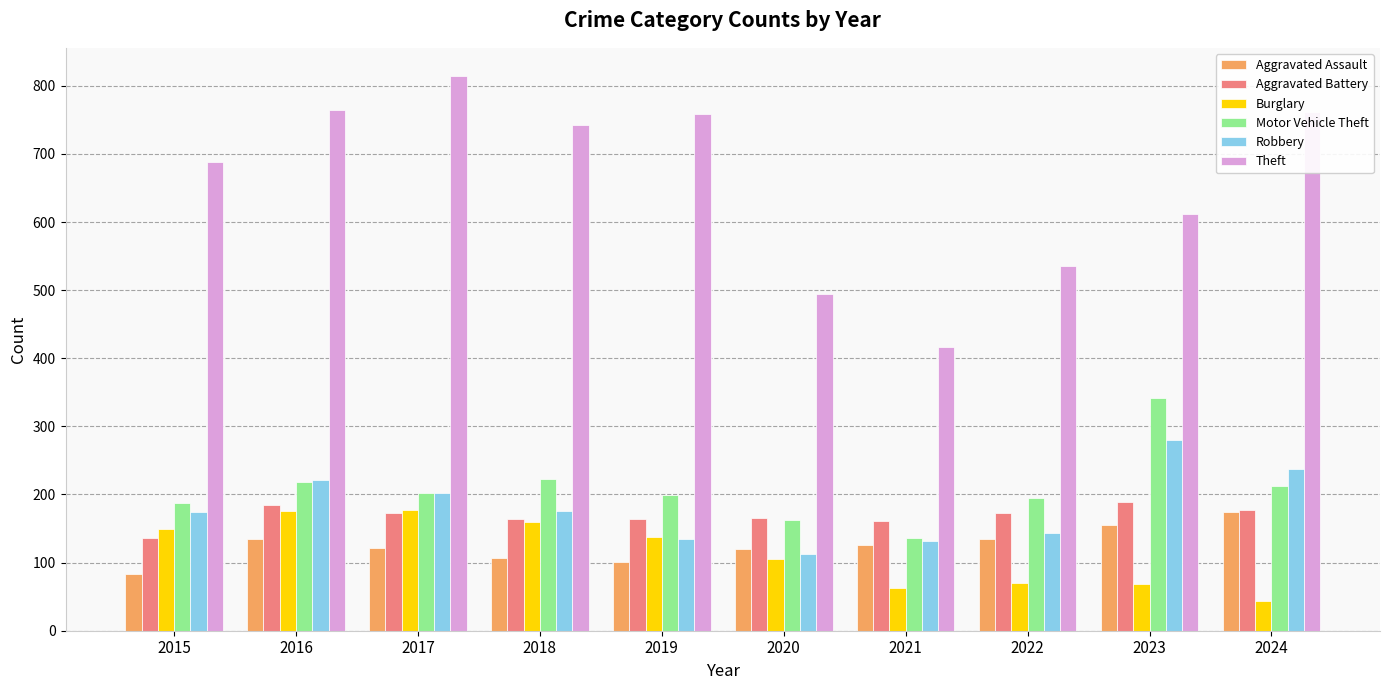

The value of Robbery at 2022 is 144. True or false?

True